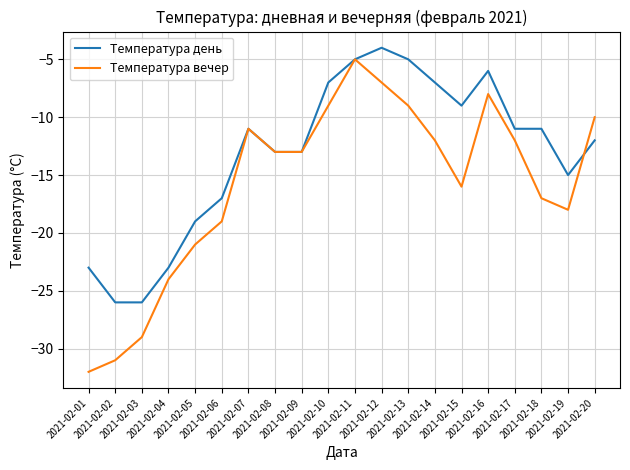

Does the chart have visible grid lines?

Yes